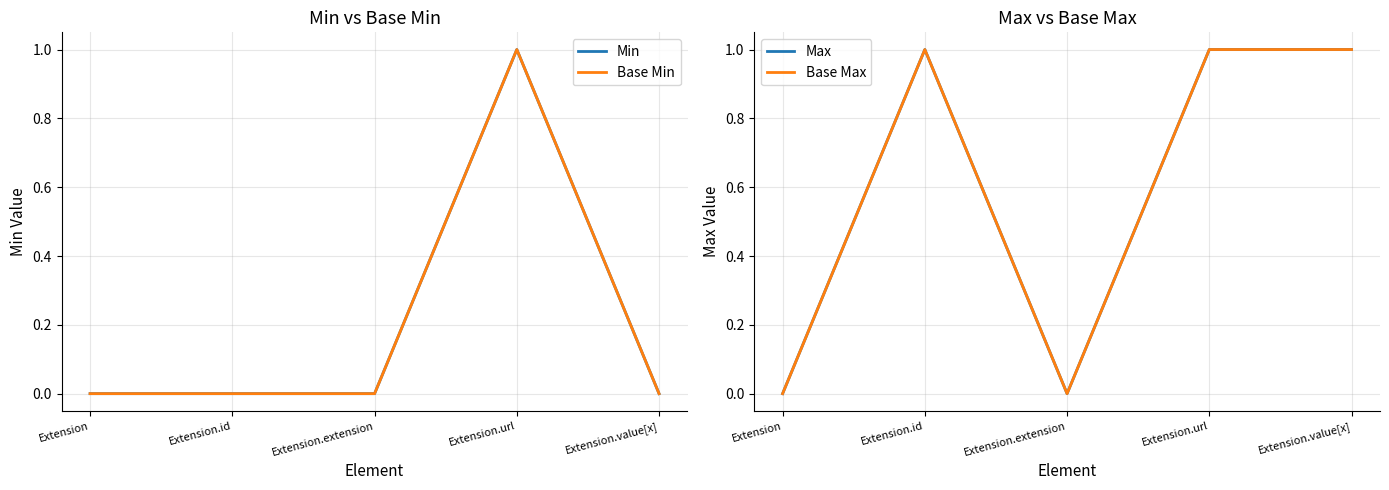

At which category is the sum across all series the highest?

Extension.url